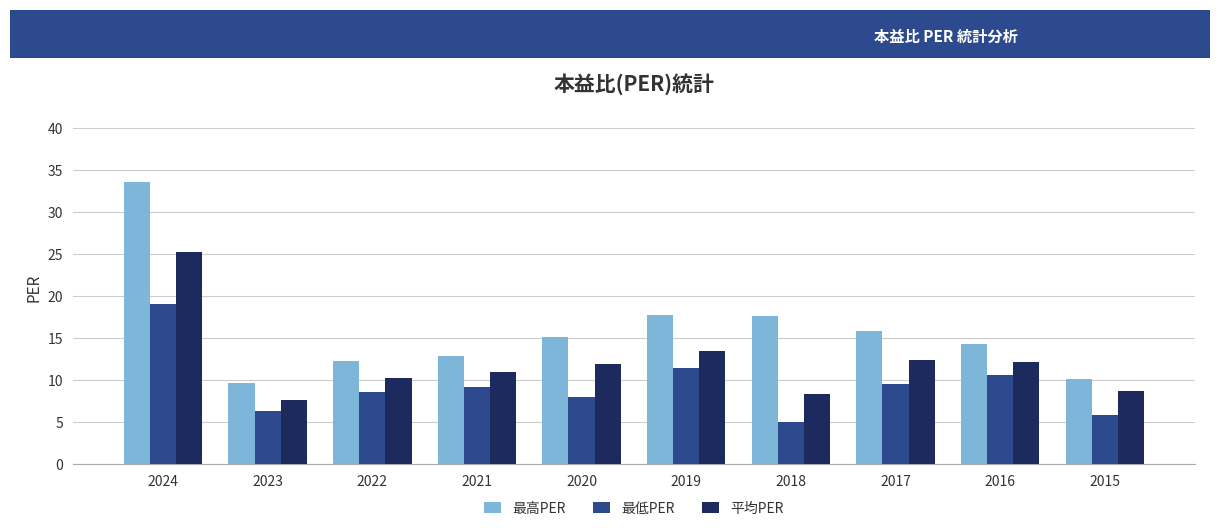

Which category has the highest value in the 最低PER series?

2024